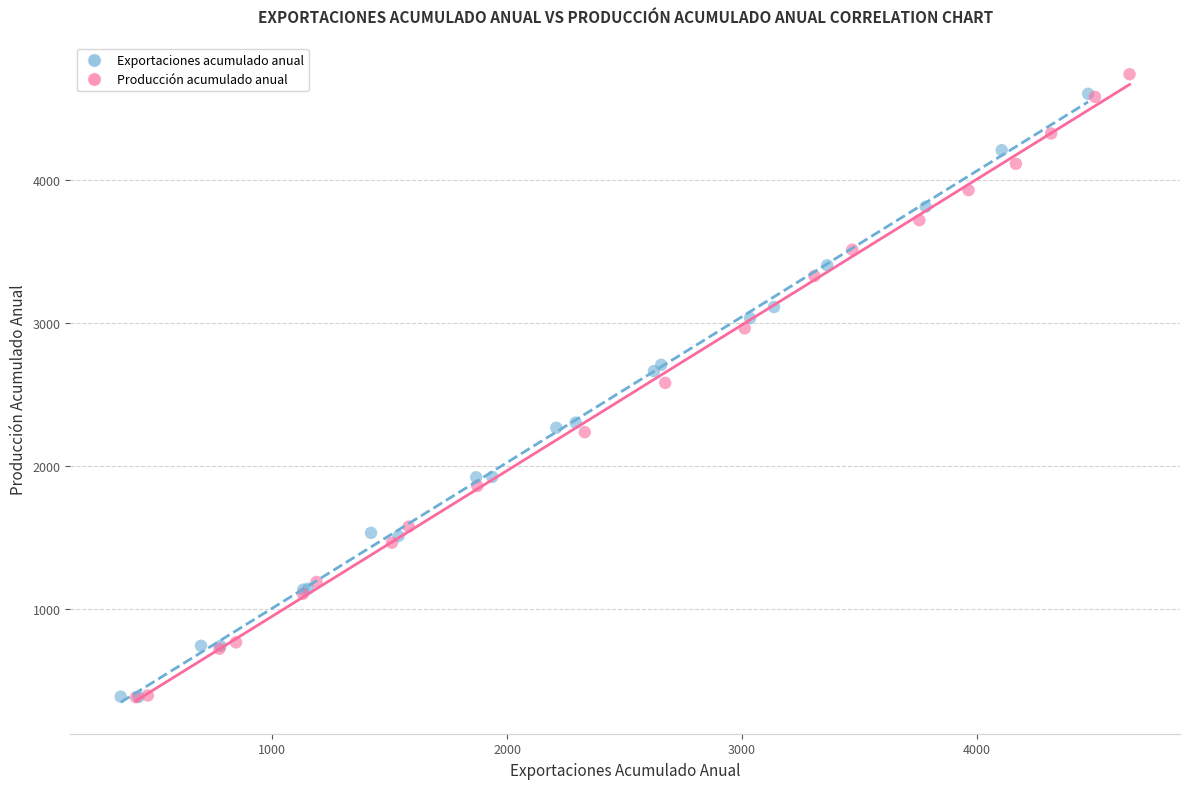

What are all the series names shown in the legend?

Exportaciones acumulado anual, Producción acumulado anual